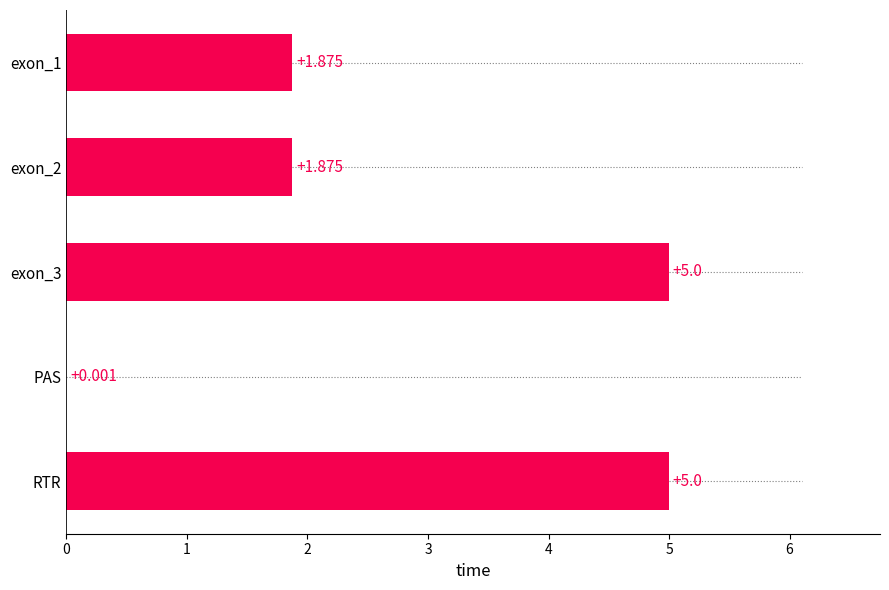

Are the bars horizontal?

Yes